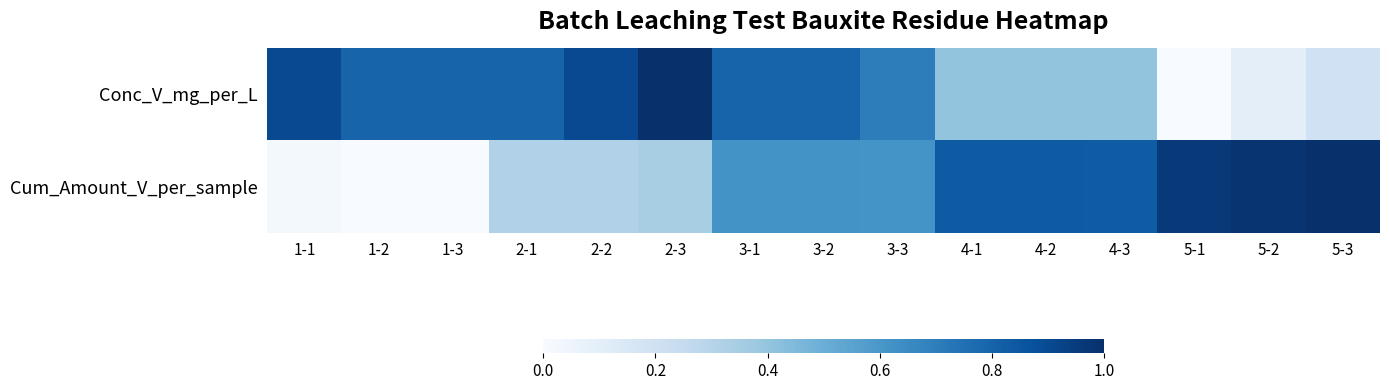

Between 2-3 and 3-1, which series saw the biggest shift?

Cum_Amount_V_per_sample